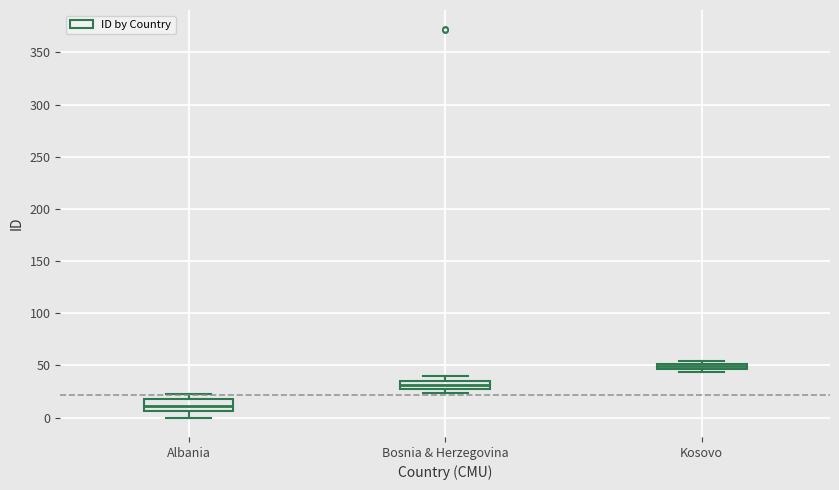

Where does the lower whisker of the box for Albania end on the y-axis? The values are not printed on the chart, so give them approximately, as read against the axis.

0